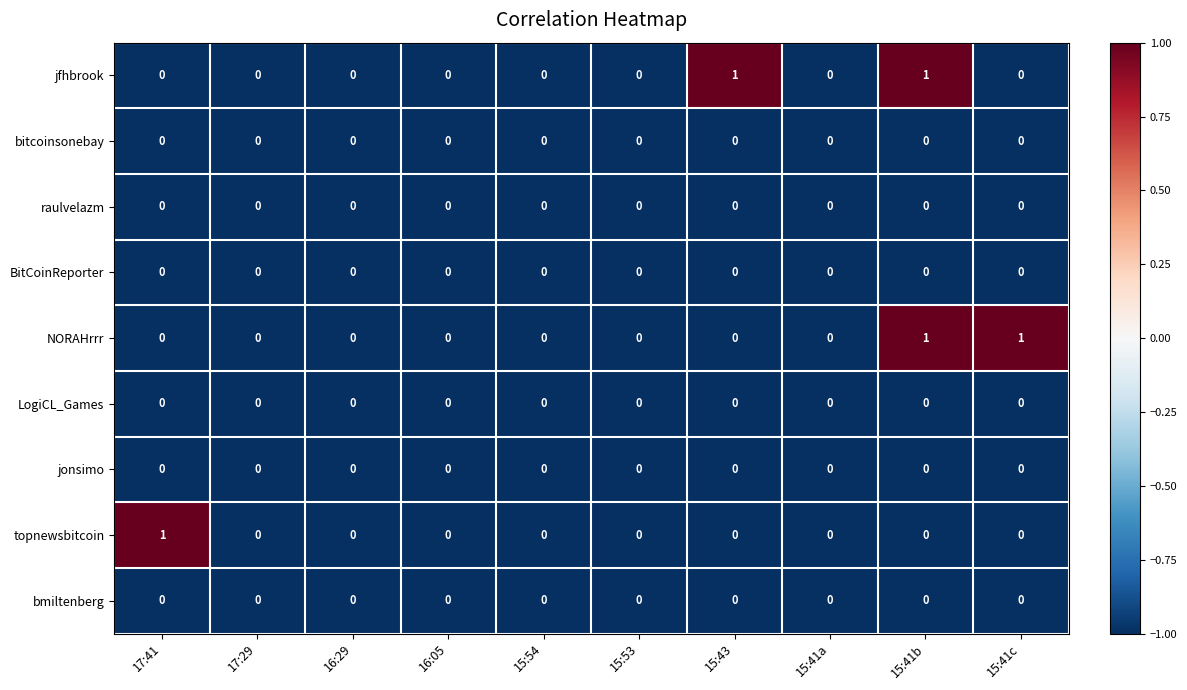

The bmiltenberg series shows 0 at 15:41b. True or false?

True